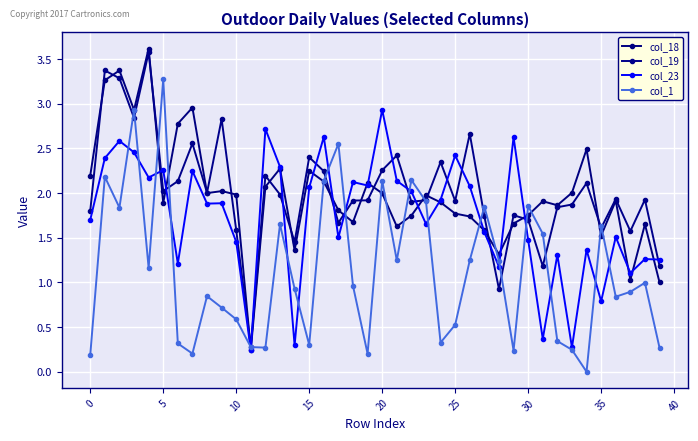

Is this an area chart (filled region under the line)?

No